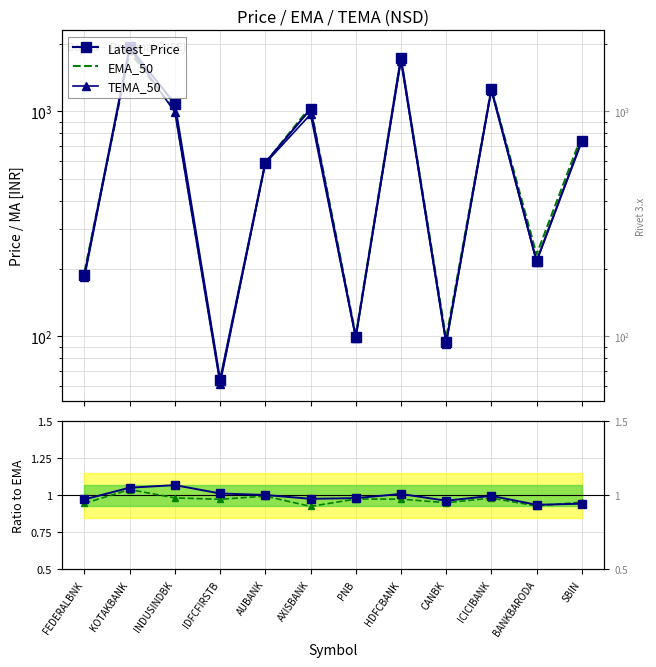

At which category does Latest_Price / EMA_50 reach its first local peak?

INDUSINDBK